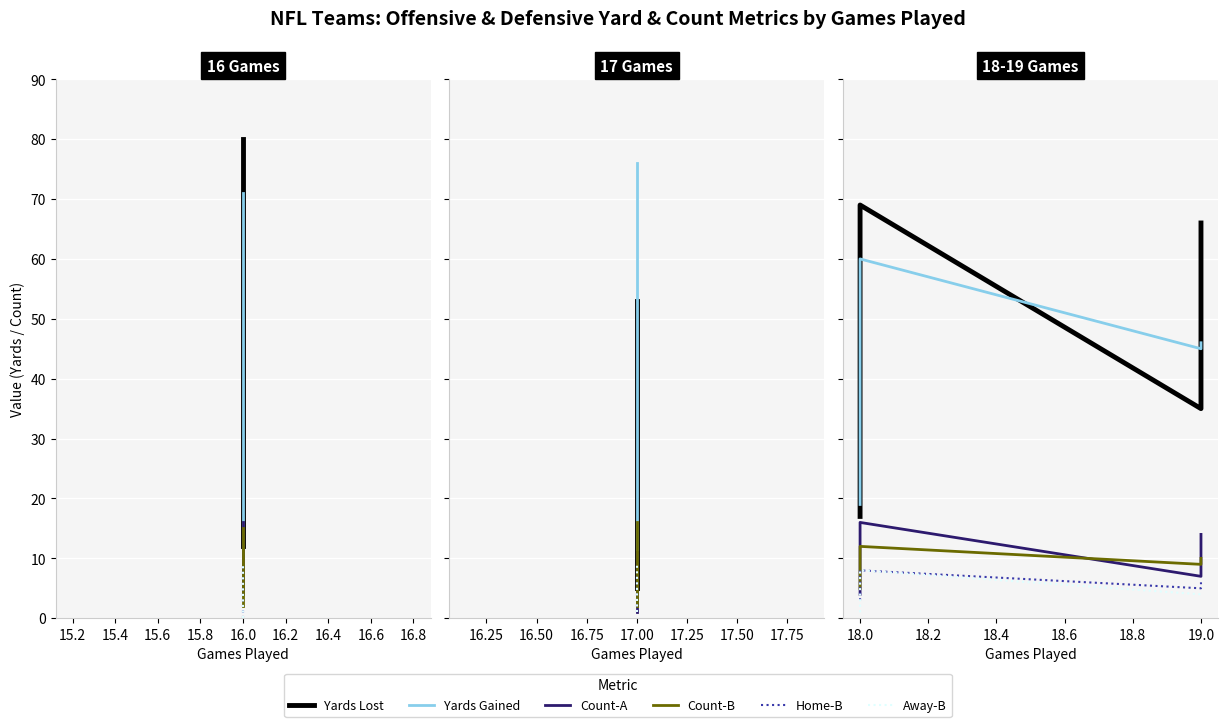

What is the maximum value for Count-A?

16